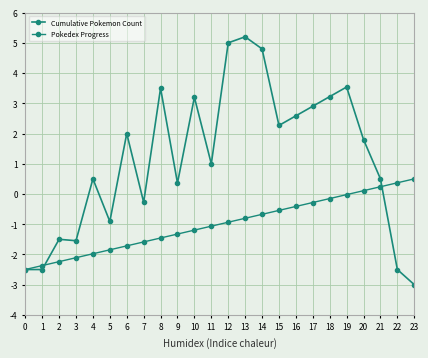

Is this an area chart (filled region under the line)?

No